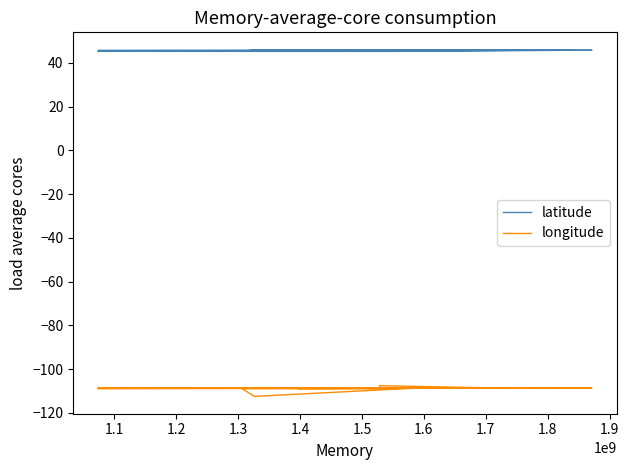

List the series in order of their overall mean, highest first.

latitude, longitude